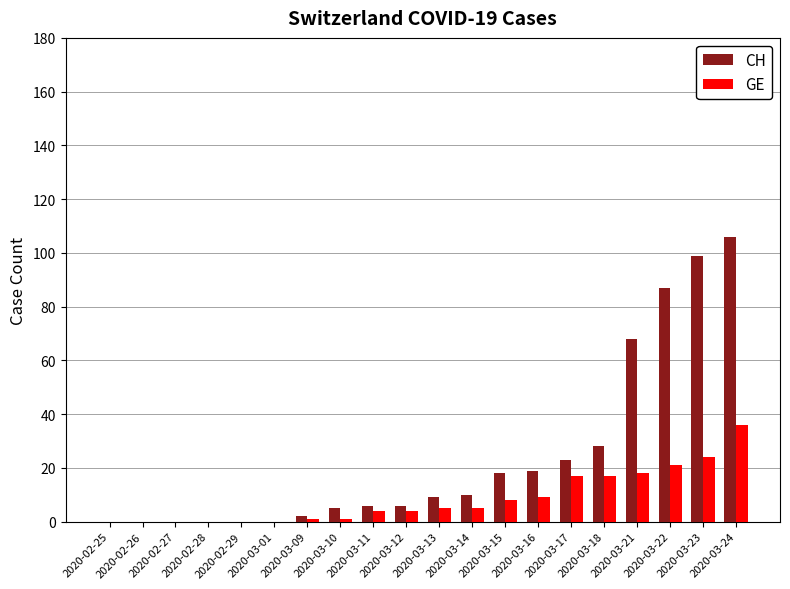

What is the highest value of the CH series?

106